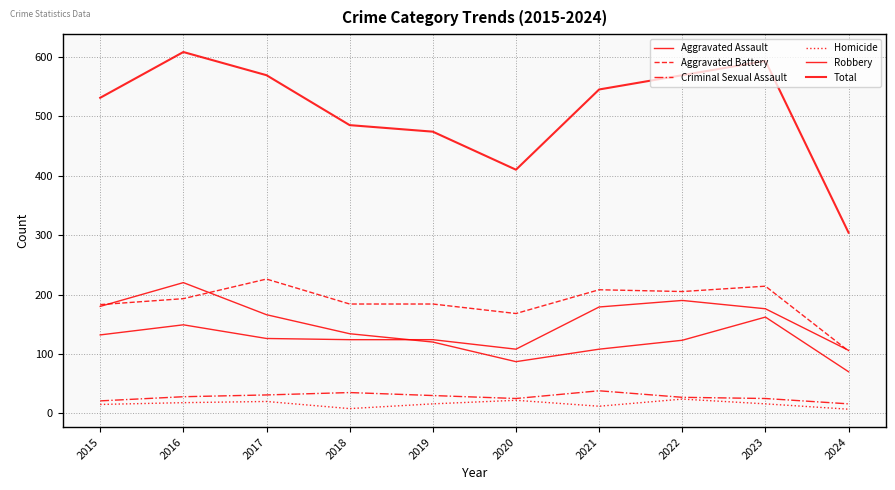

How many lines are shown in the chart?

6